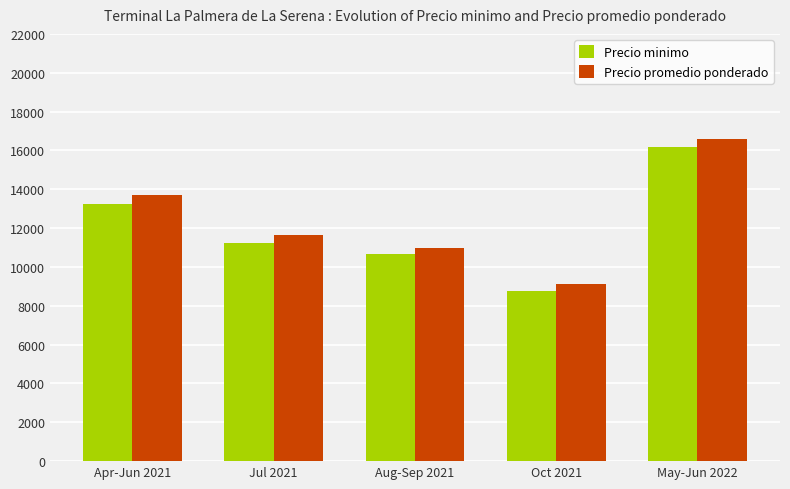

What is the total value across all series at Aug-Sep 2021?

21667